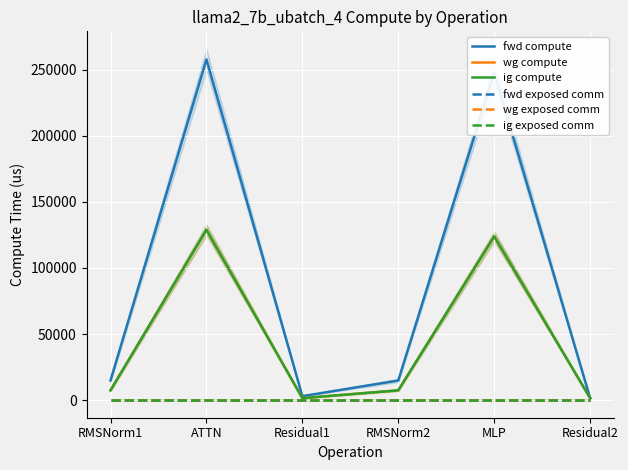

At which label does fwd exposed comm reach its minimum?

RMSNorm1